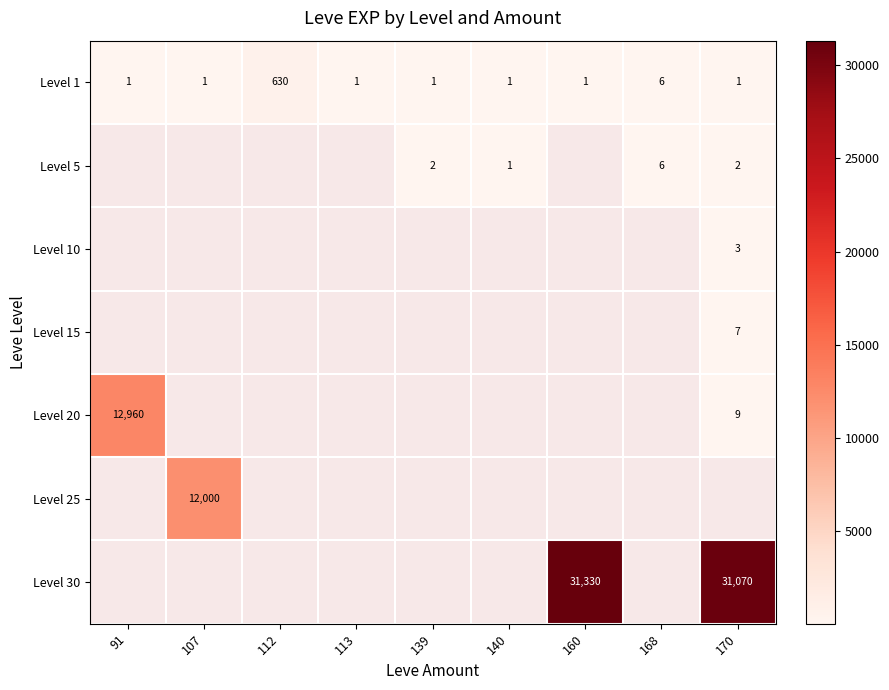

At how many categories does at least one series exceed 1519?

4